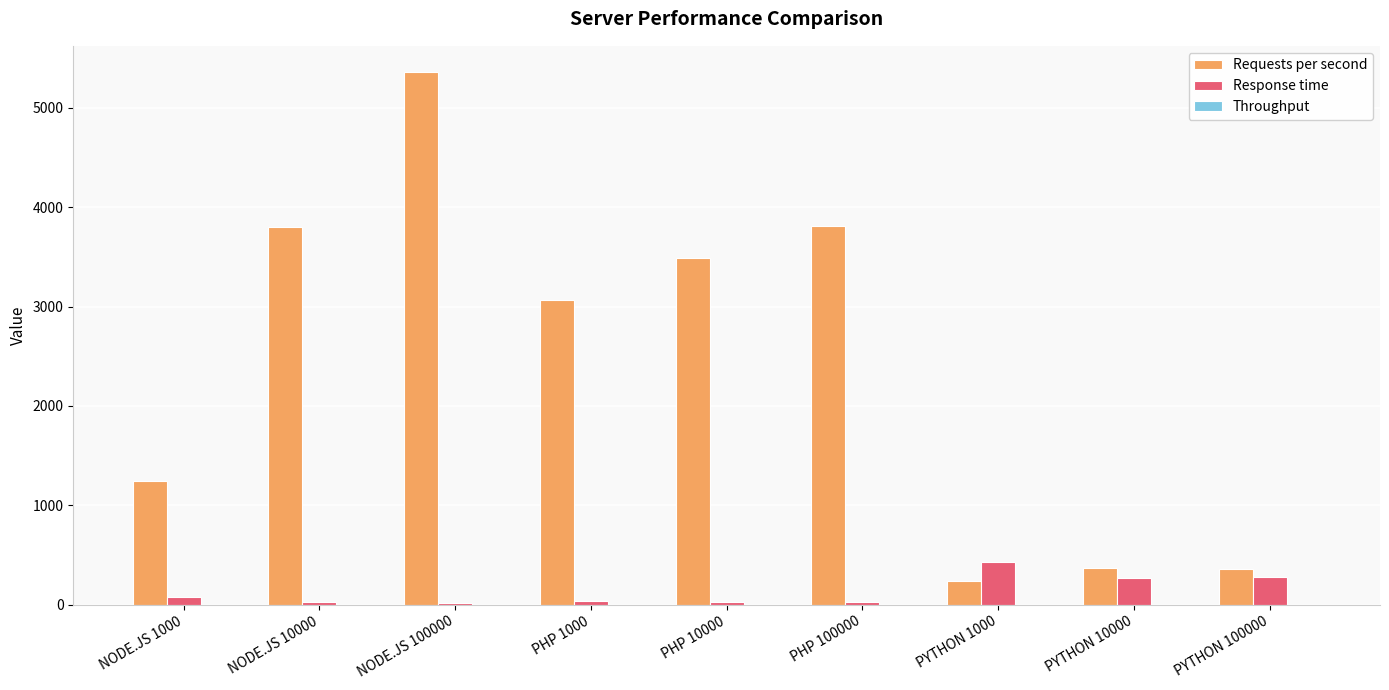

What is the maximum value for Requests per second?

5357.5